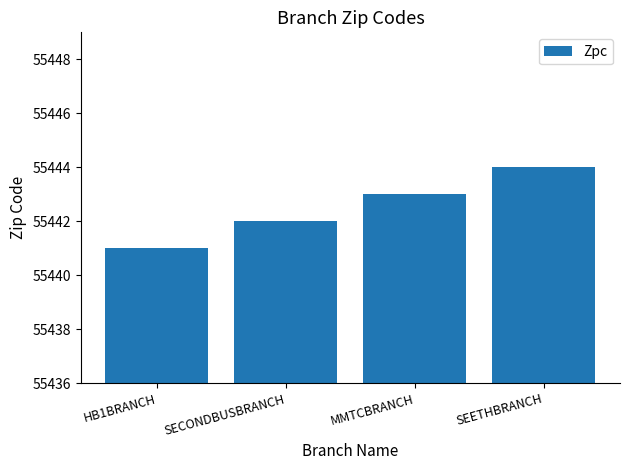

Reading left to right, list all the values displayed in this chart.

HB1BRANCH=55441	SECONDBUSBRANCH=55442	MMTCBRANCH=55443	SEETHBRANCH=55444